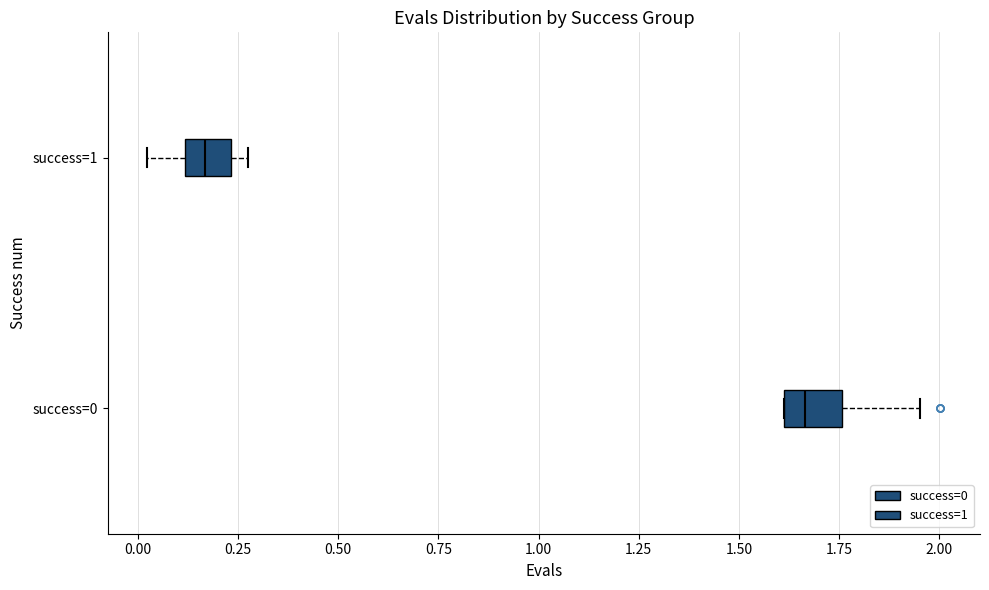

Where is the right edge of the box for success=1 on the x-axis? The values are not printed on the chart, so give them approximately, as read against the axis.

0.25